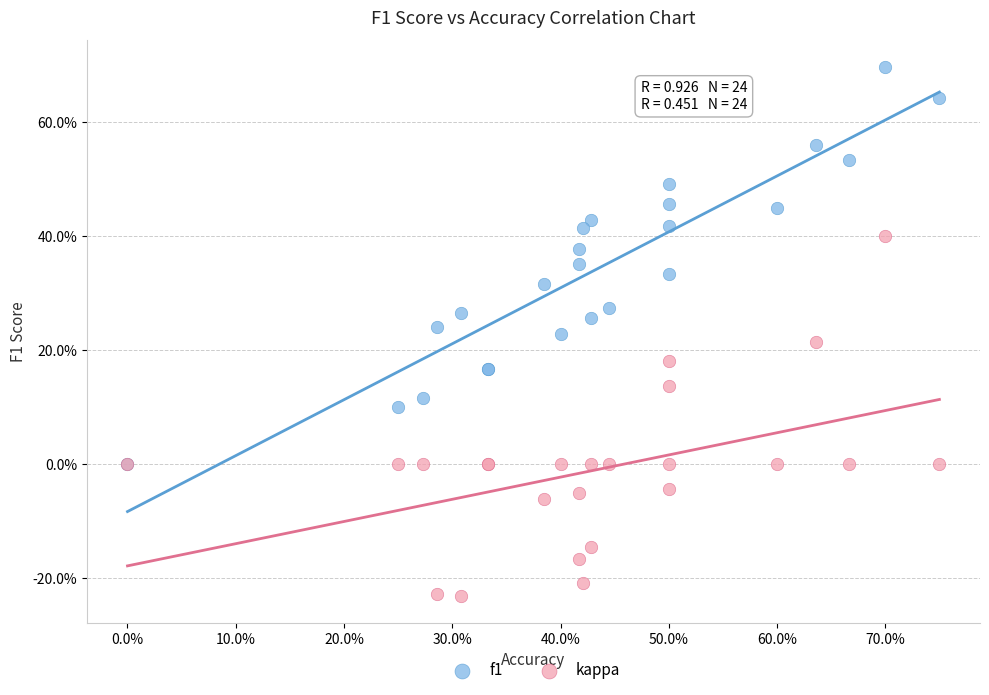

Which series reaches the minimum Y coordinate?

kappa